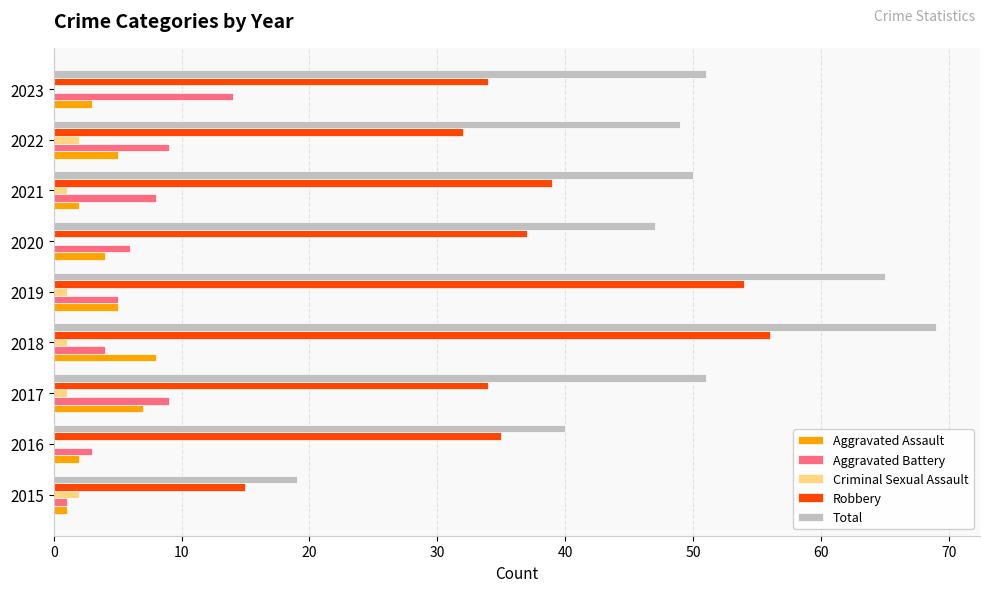

Which series has the largest total across all categories?

Total